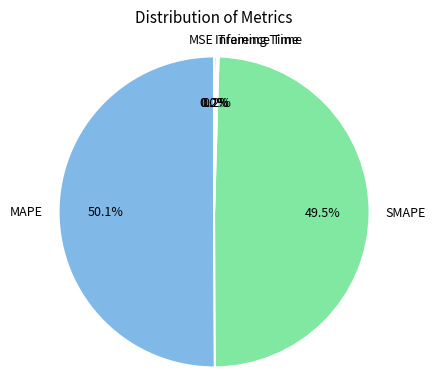

Which category has the biggest portion of the pie?

MAPE